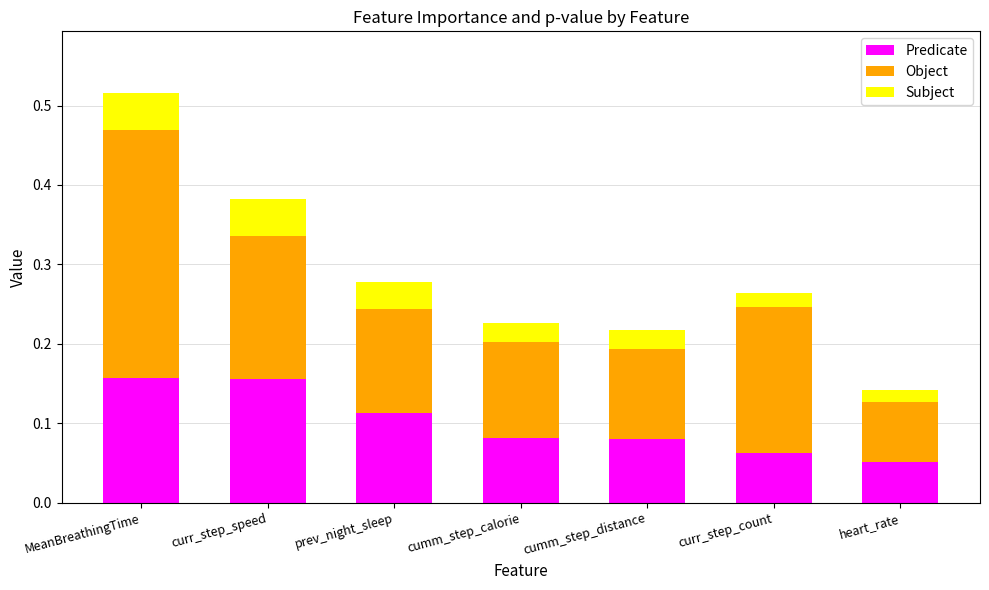

Count the number of data series in this chart.

3